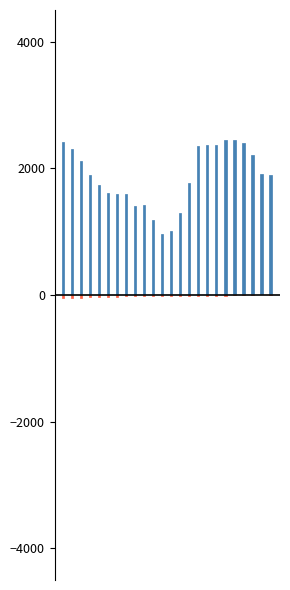

What is the value of the ATT11_neg_scaled bar at the 5th from the left?

-44.7